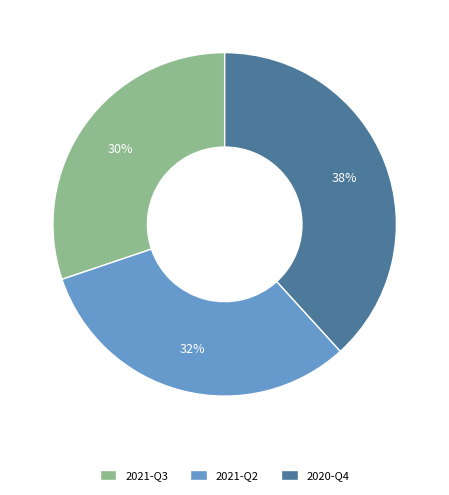

Is the sum of 2021-Q2 and 2021-Q3 greater than half?

Yes